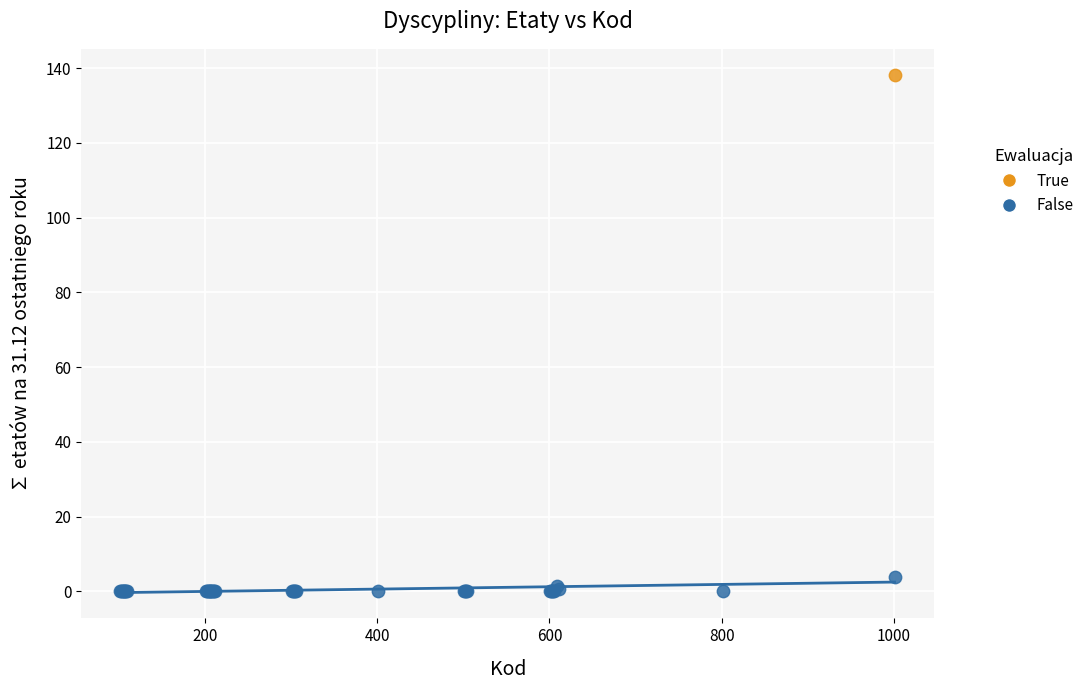

What are all the series names shown in the legend?

True, False